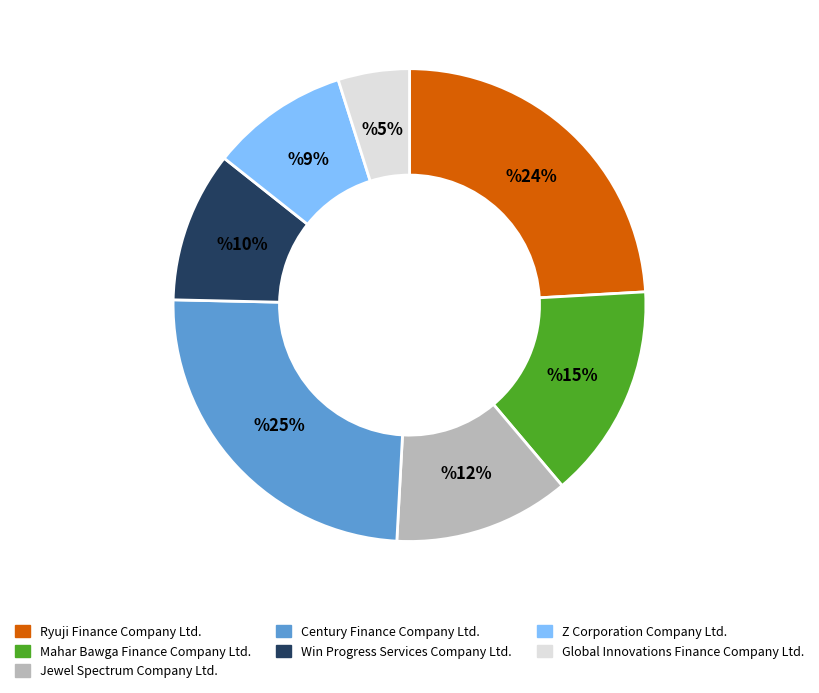

How many segments does this pie chart have?

7